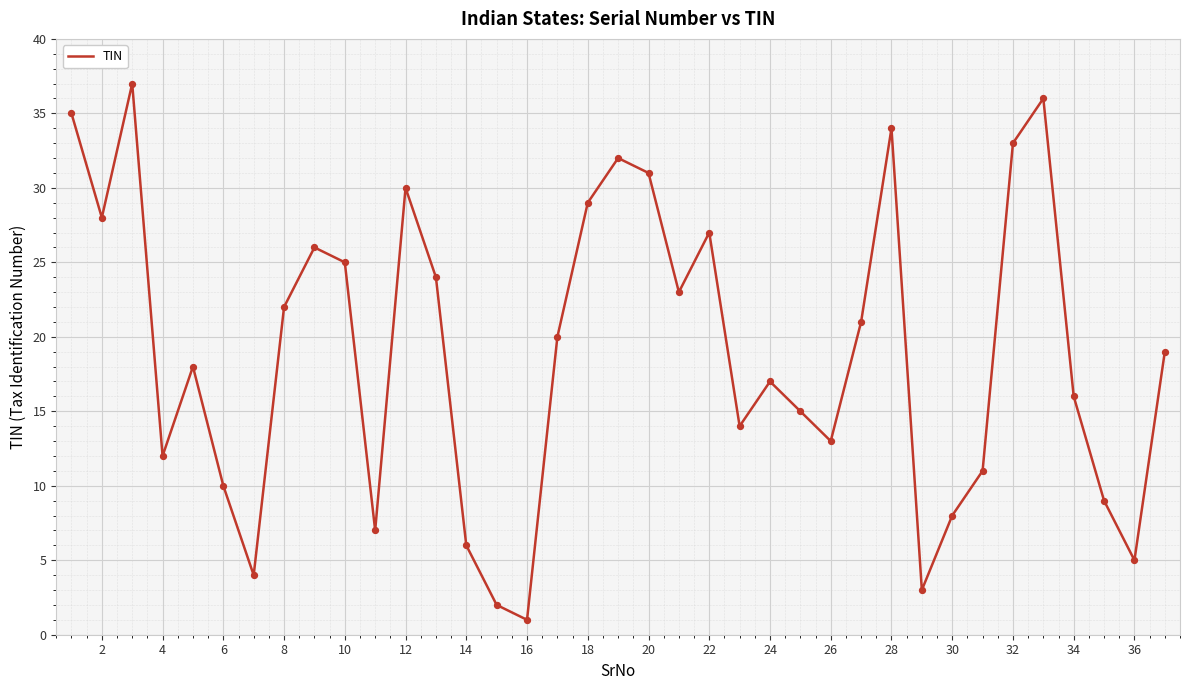

What is the greatest value displayed?

37